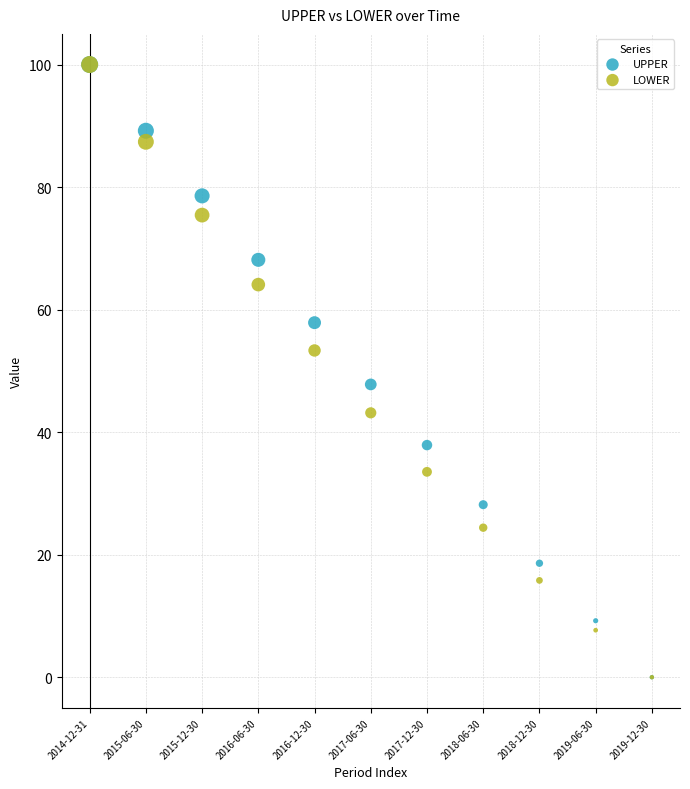

Across all series, what Y value is closest to 50?

47.8